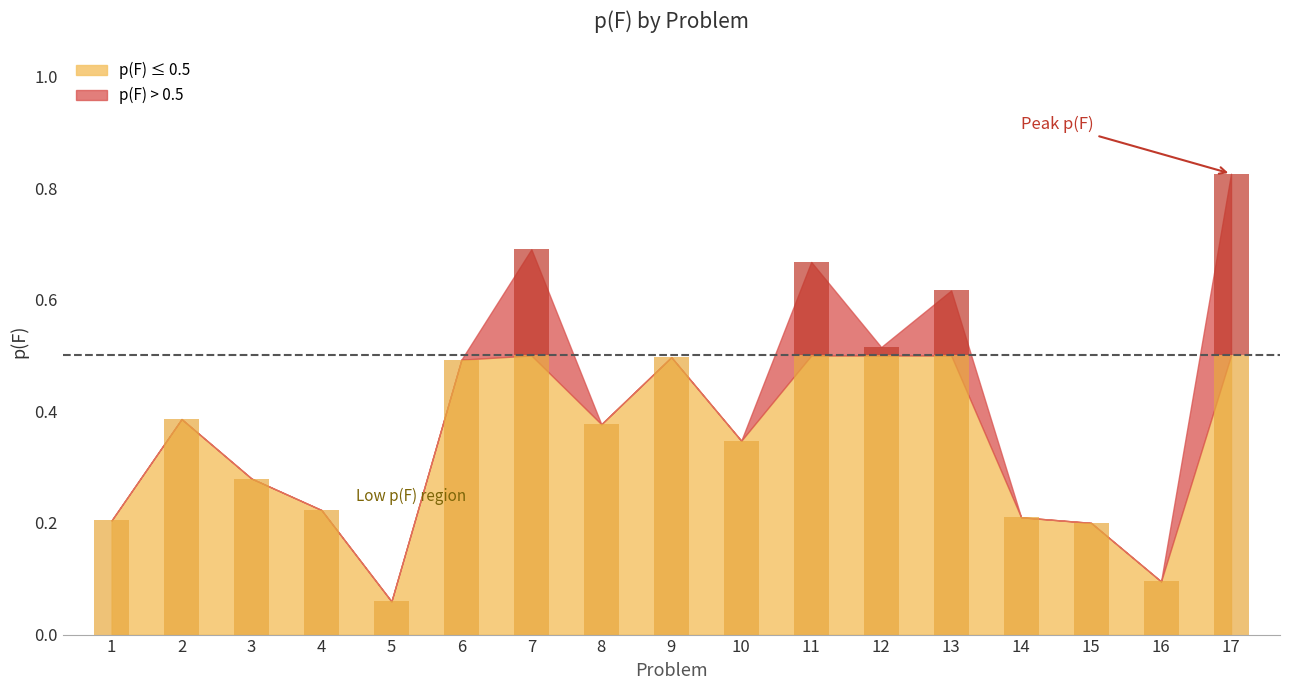

Reading left to right, list all the values displayed in this chart.

0.2	0.4	0.3	0.2	0.1	0.5	0.7	0.4	0.5	0.3	0.7	0.5	0.6	0.2	0.2	0.1	0.8